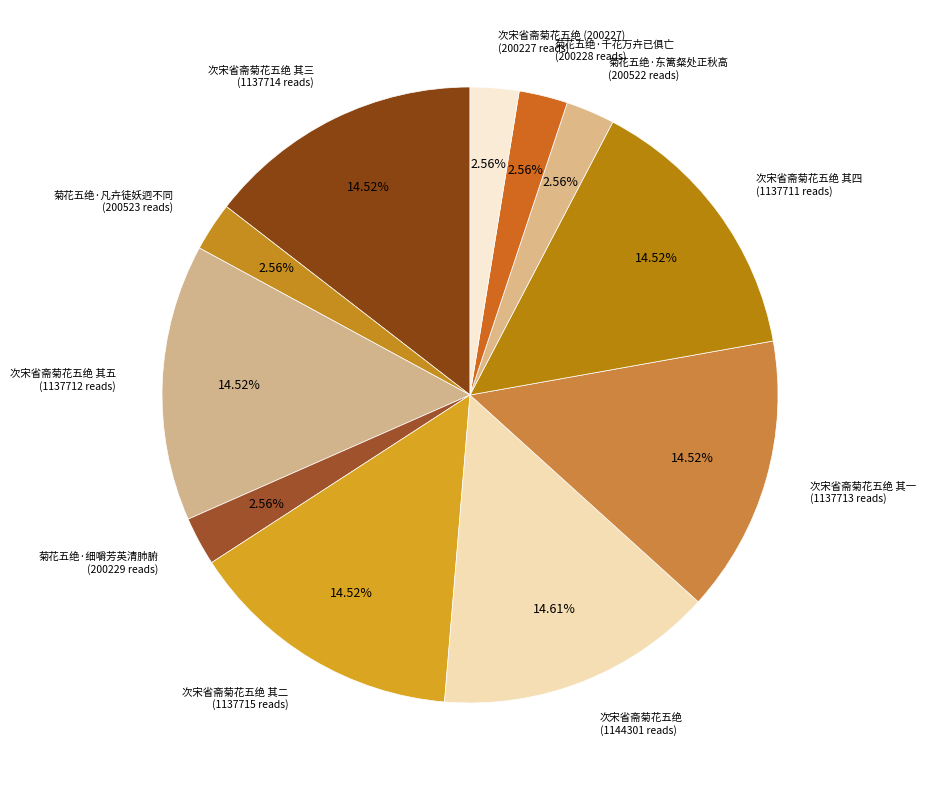

How many segments does this pie chart have?

11